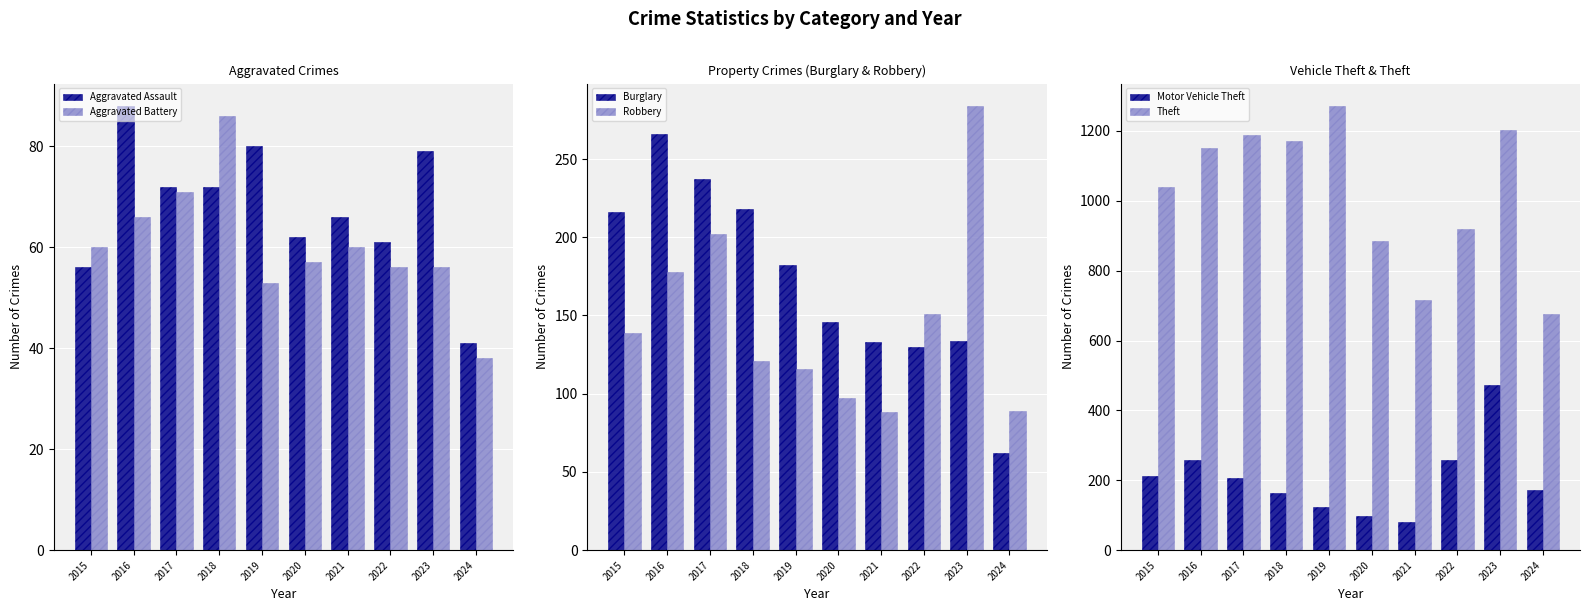

Which series has the widest spread of values?

Theft